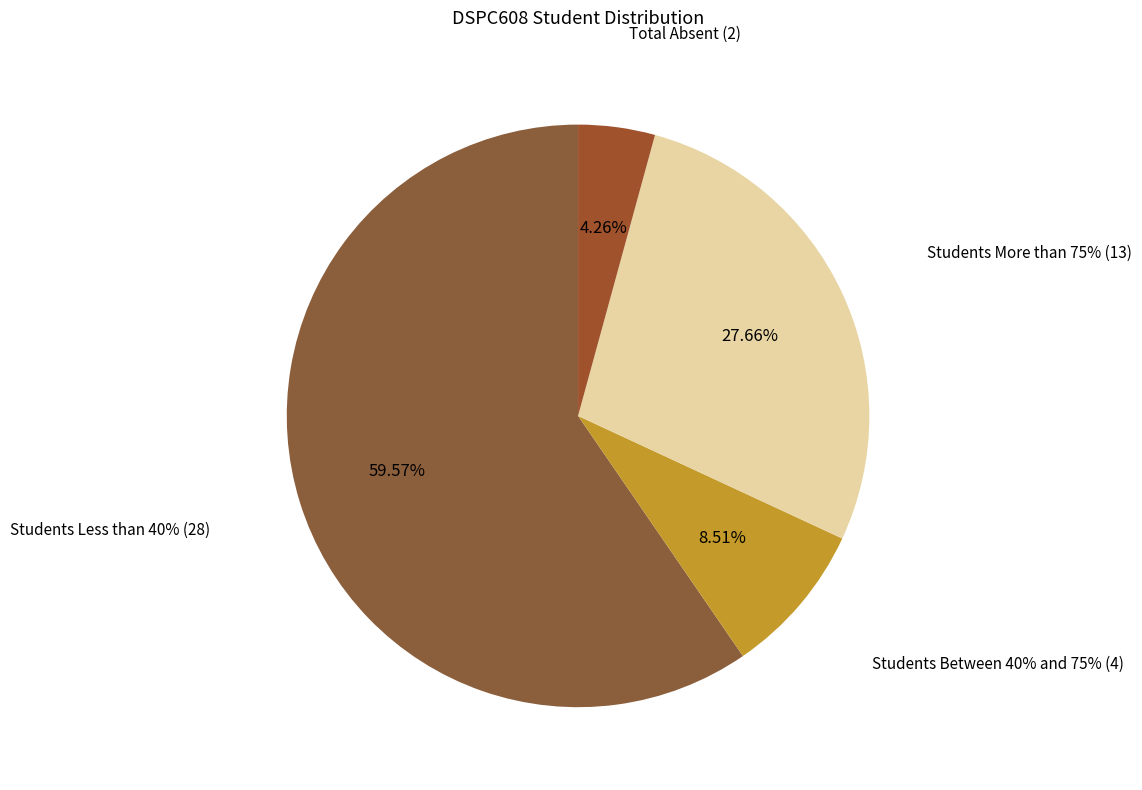

What is the total percentage of Students Between 40% and 75% and Students More than 75%?

36.2%